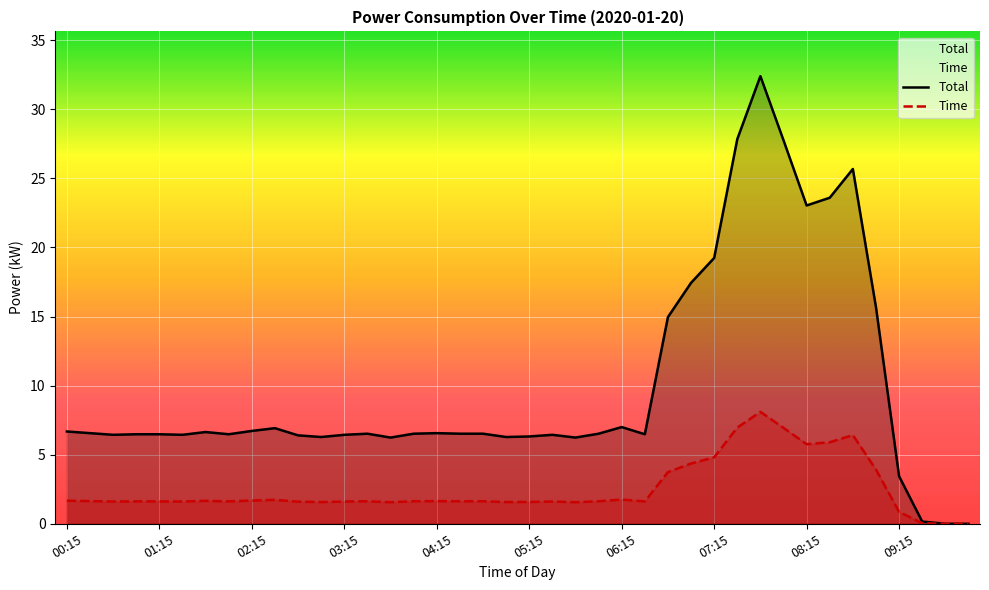

Rank the categories by Time value from highest to lowest.

07:45, 07:30, 08:00, 08:45, 08:30, 08:15, 07:15, 07:00, 09:00, 06:45, 06:15, 02:30, 02:15, 00:15, 01:45, 00:30, 04:15, 03:30, 04:00, 04:30, 04:45, 06:00, 01:00, 01:15, 02:00, 06:30, 00:45, 01:30, 03:15, 05:30, 02:45, 05:15, 03:00, 05:00, 03:45, 05:45, 09:15, 09:30, 09:45, 10:00